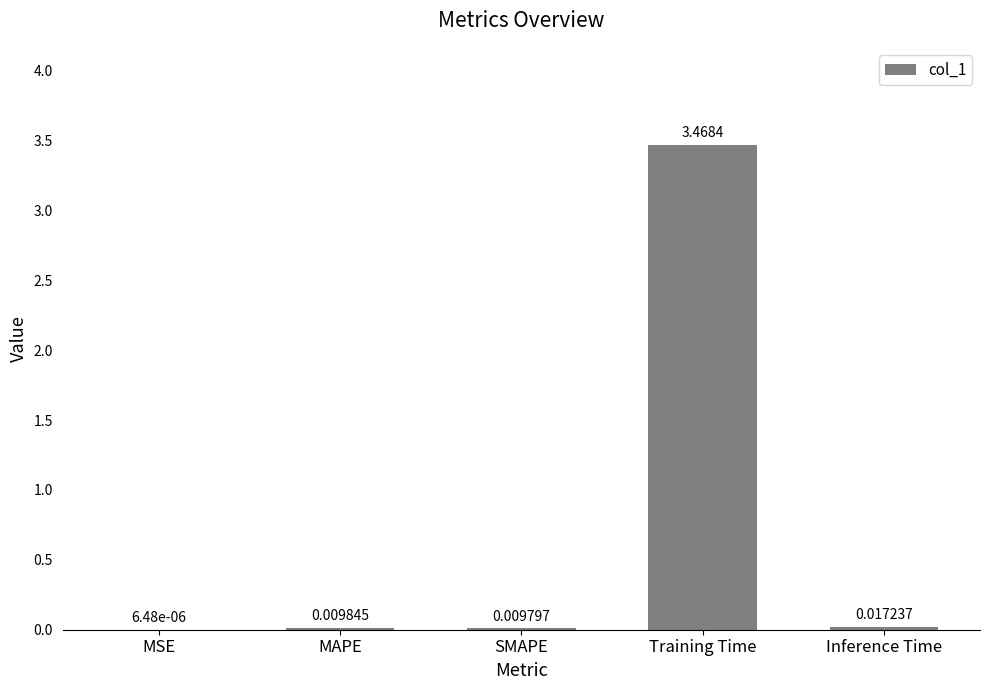

Between SMAPE and Training Time, which is larger?

Training Time